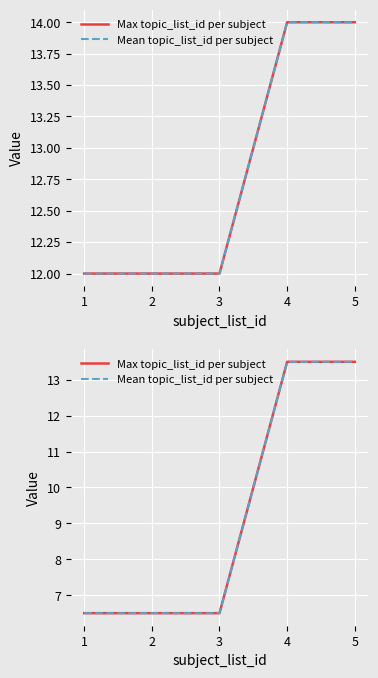

At how many categories does at least one series exceed 12?

2